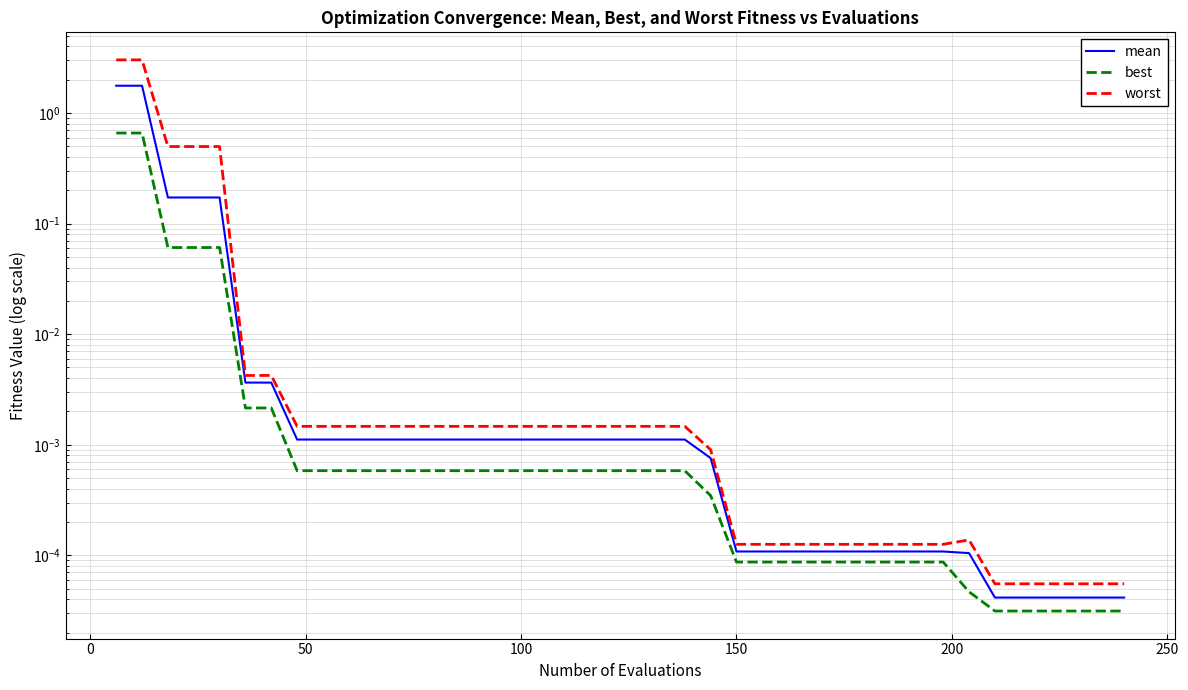

What are all the series names shown in the legend?

mean, best, worst